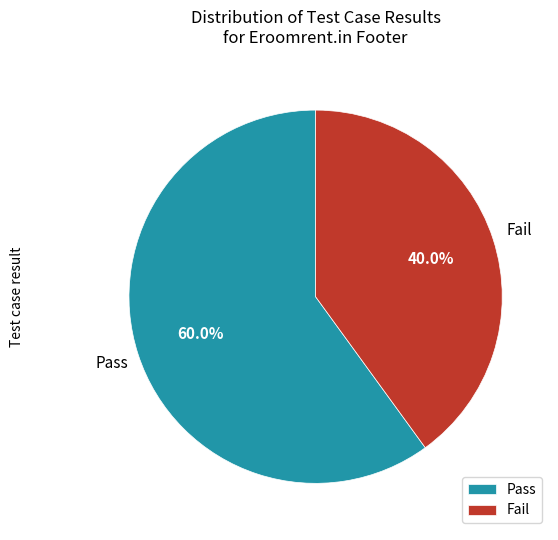

Which slice represents more than half of the pie?

Pass